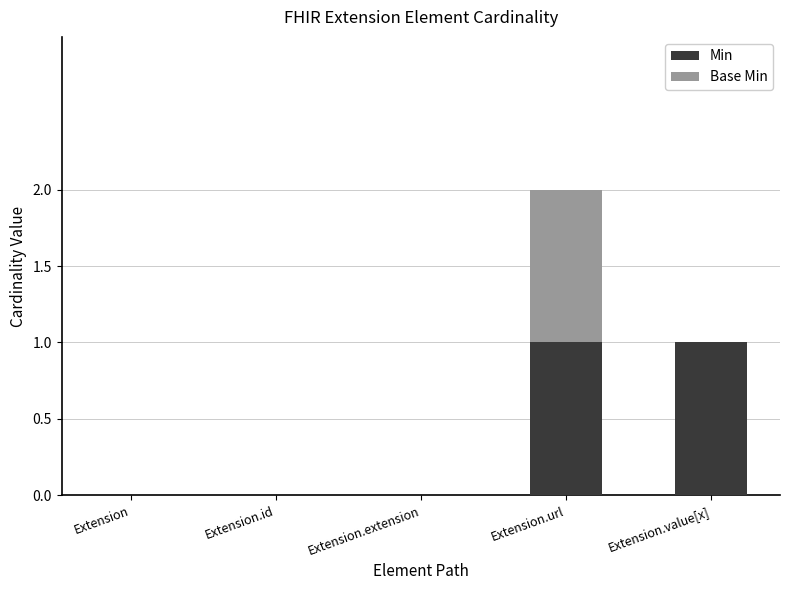

Count the number of categories in the chart.

5